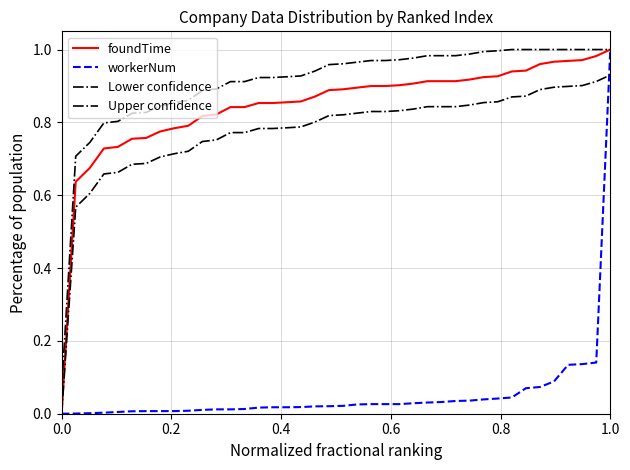

How many lines are shown in the chart?

4